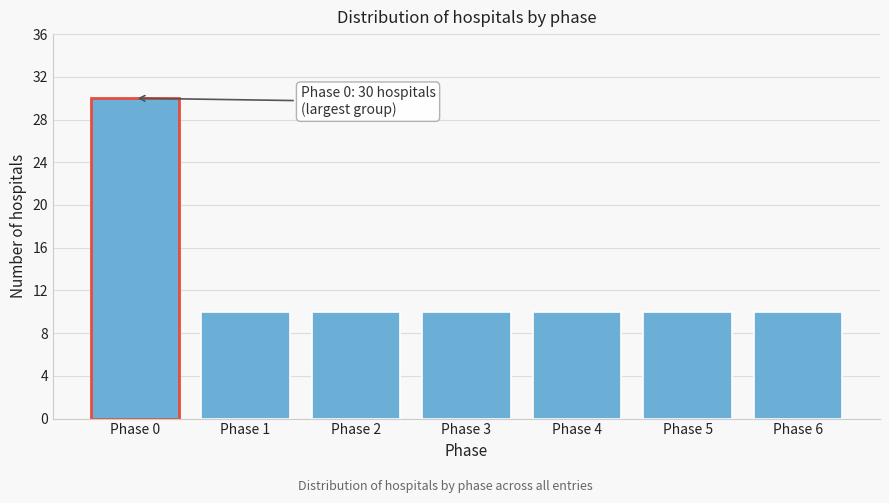

Reading left to right, list all the values displayed in this chart.

30	10	10	10	10	10	10